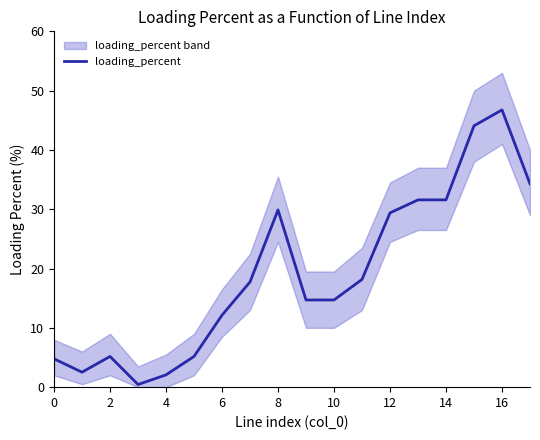

How many categories are shown in the chart?

18